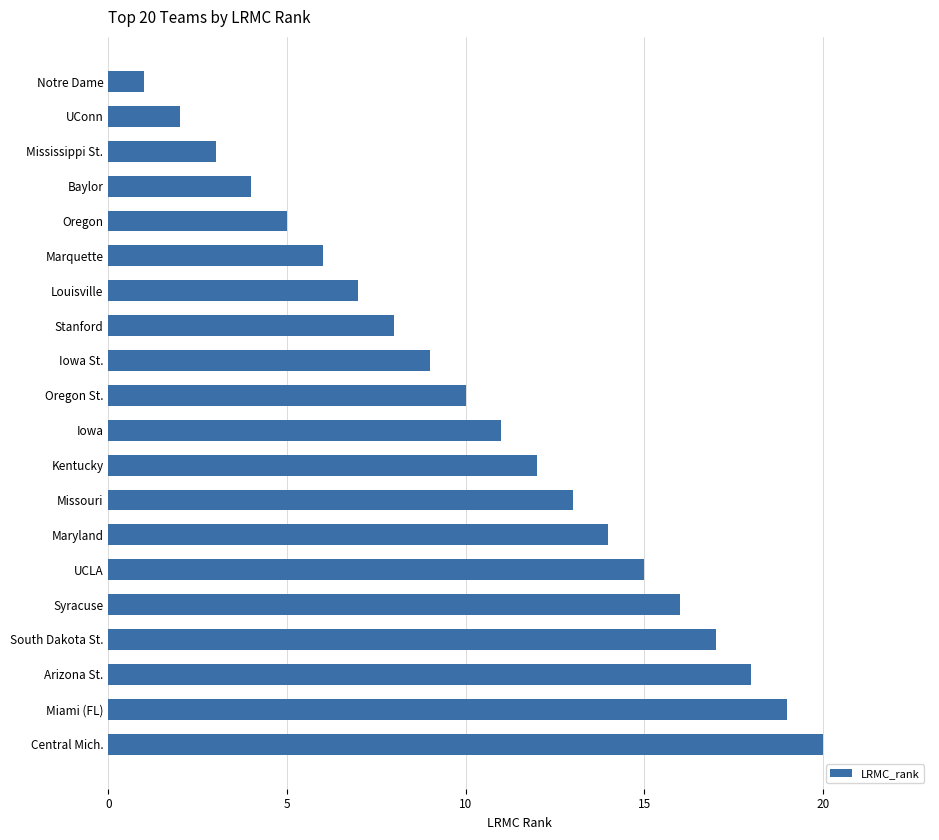

Rank the categories by value from lowest to highest.

Notre Dame, UConn, Mississippi St., Baylor, Oregon, Marquette, Louisville, Stanford, Iowa St., Oregon St., Iowa, Kentucky, Missouri, Maryland, UCLA, Syracuse, South Dakota St., Arizona St., Miami (FL), Central Mich.